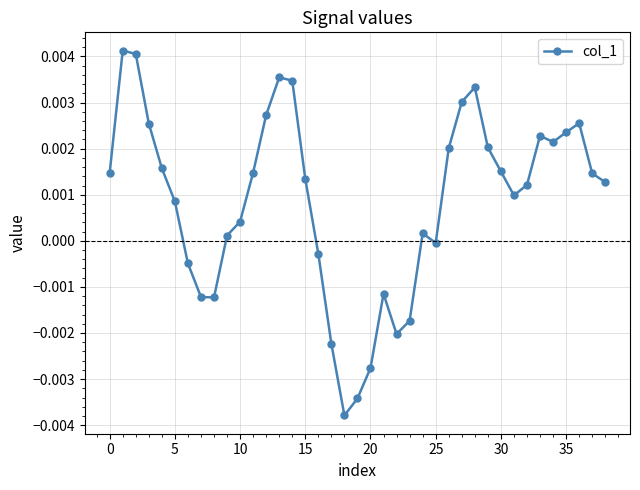

True or false: there are more than 0 points higher than both neighbors.

True